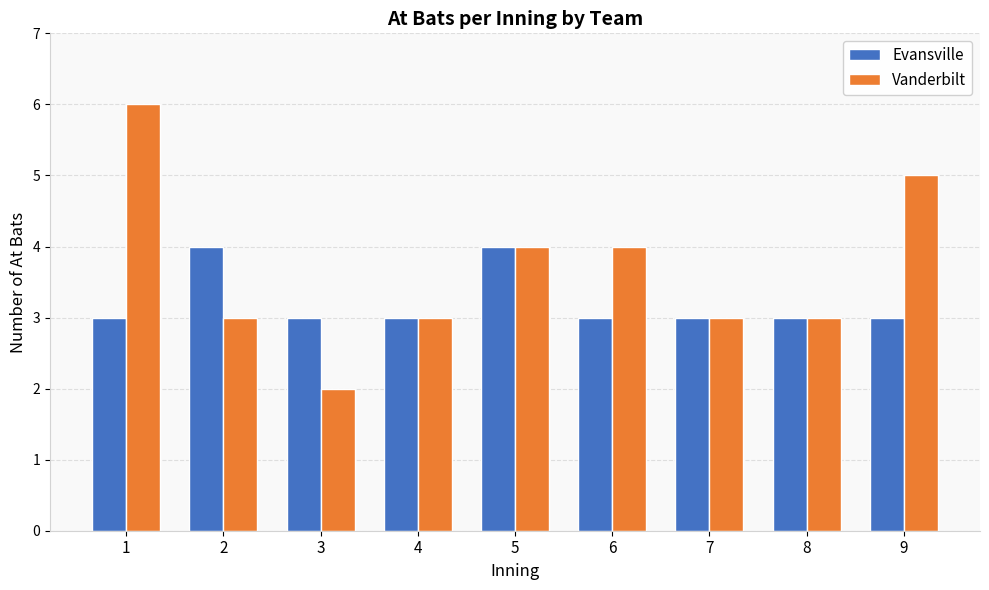

How many bars are there in total?

18